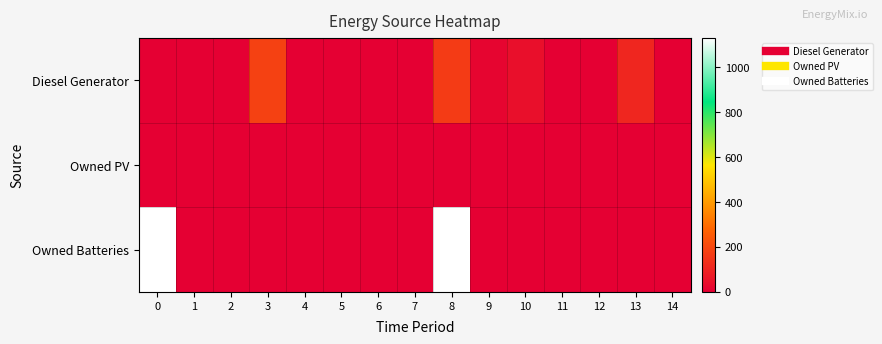

At how many categories does at least one series exceed 155?

3